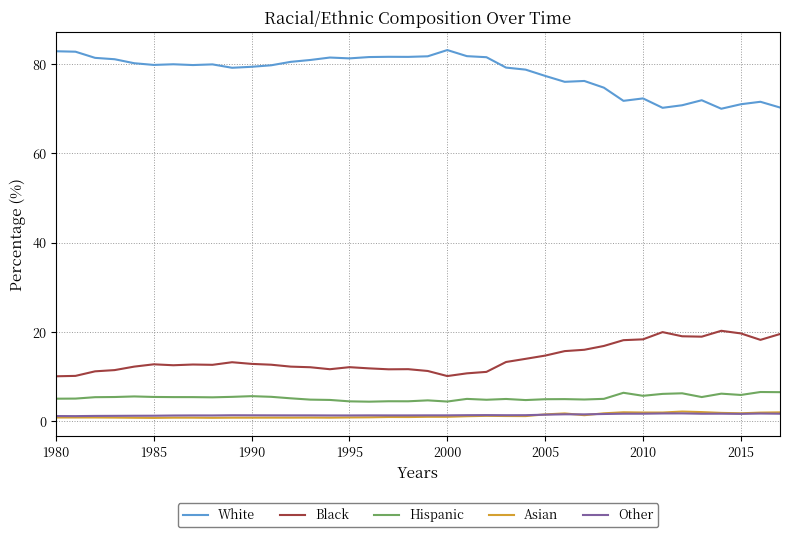

What is the maximum value for Hispanic?

6.6